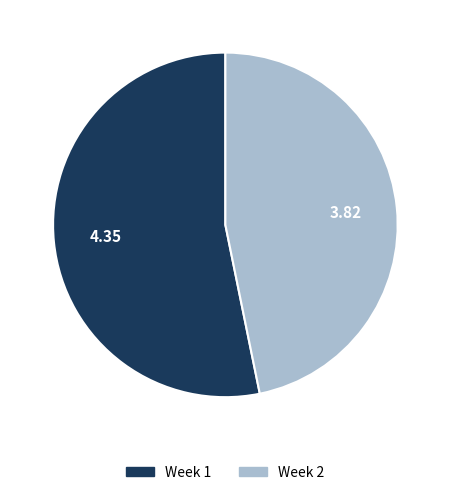

Do Week 2 and Week 1 together represent more than half of the pie?

Yes